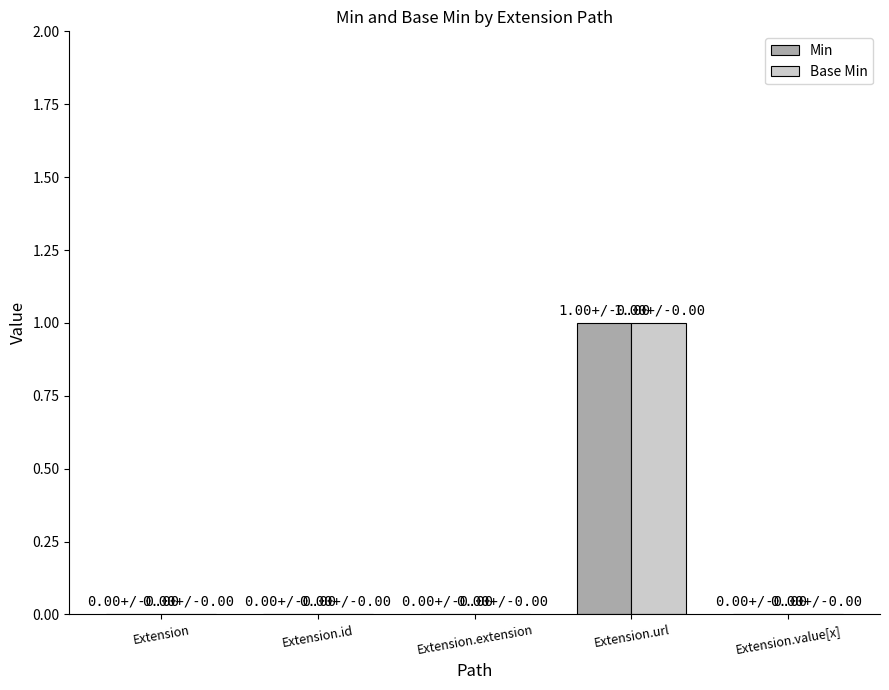

At which category is the sum across all series the highest?

Extension.url